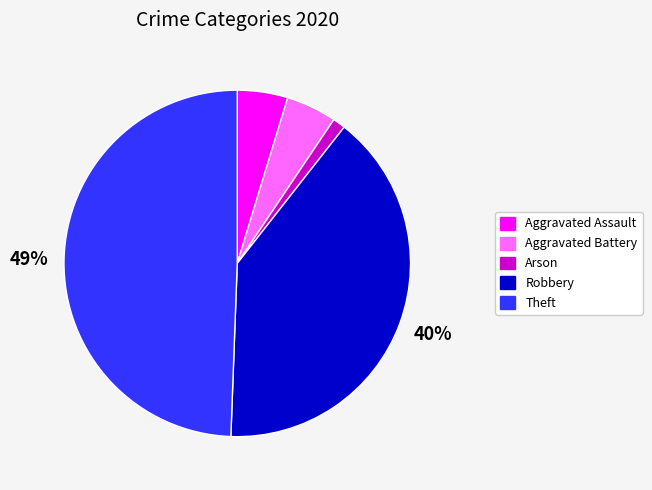

To the nearest percent, what is the difference between the largest and smallest slice percentages?

48%